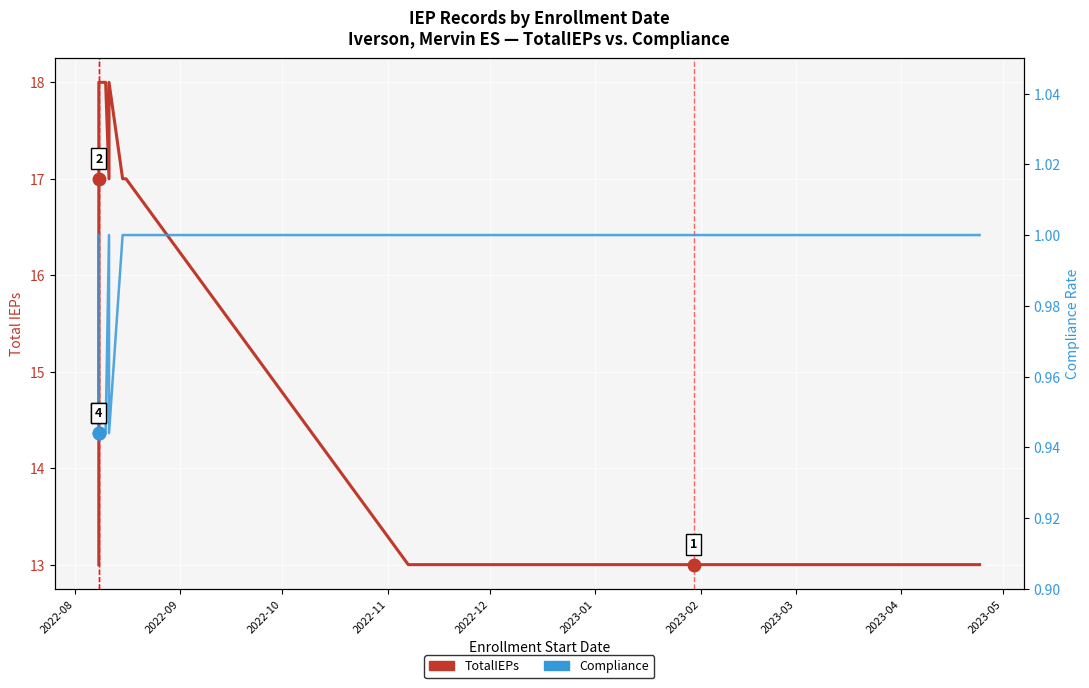

Count the TotalIEPs values in the range 13 to 18.

40